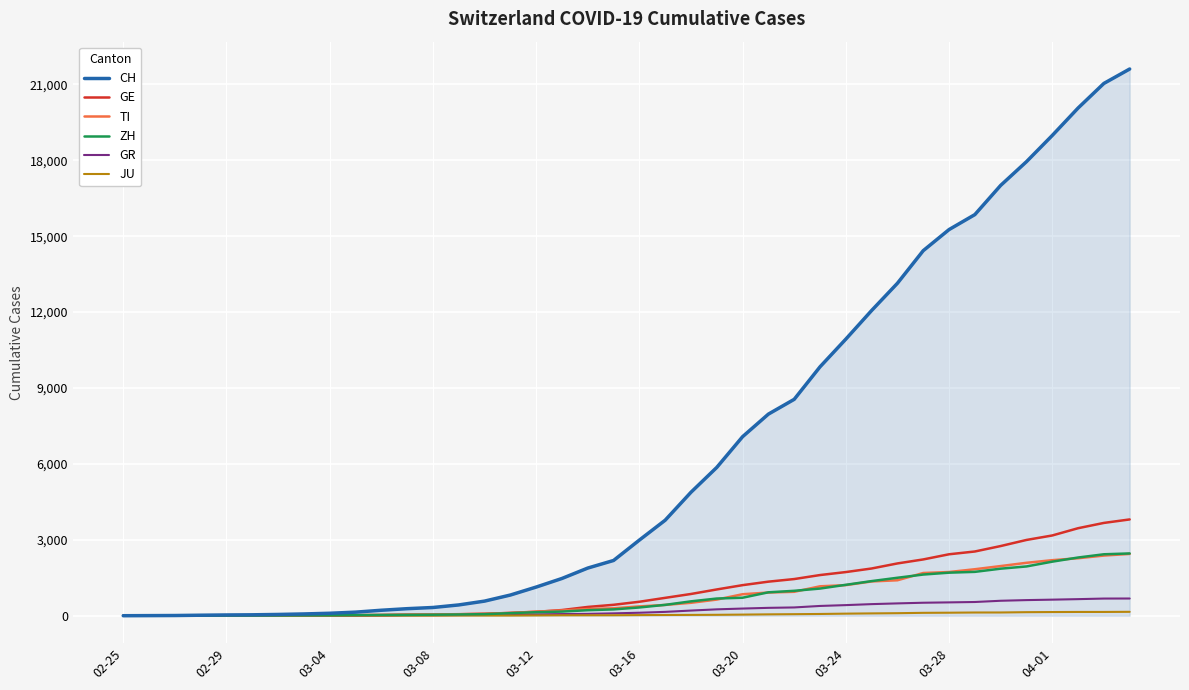

What is the maximum value shown in the chart?

21605